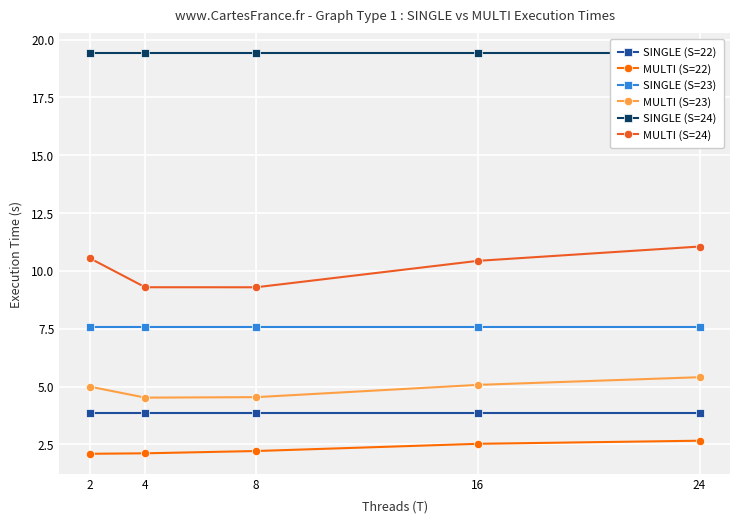

What is the value of the SINGLE (S=22) point at the 5th from the left?

3.8